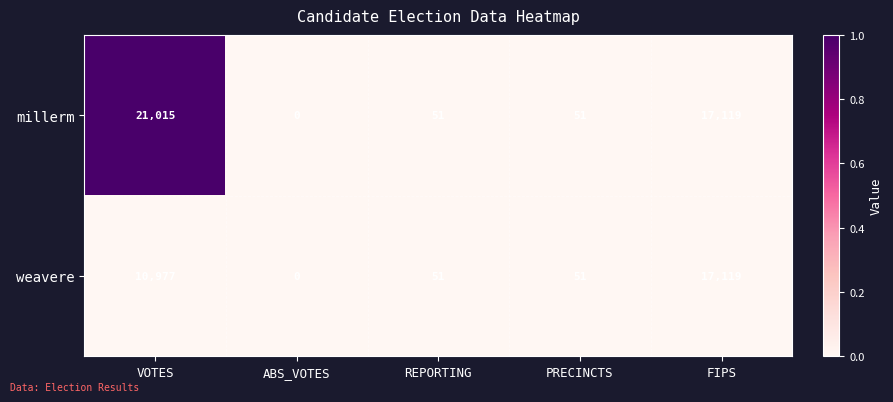

The millerm series shows 21015 at VOTES. True or false?

True